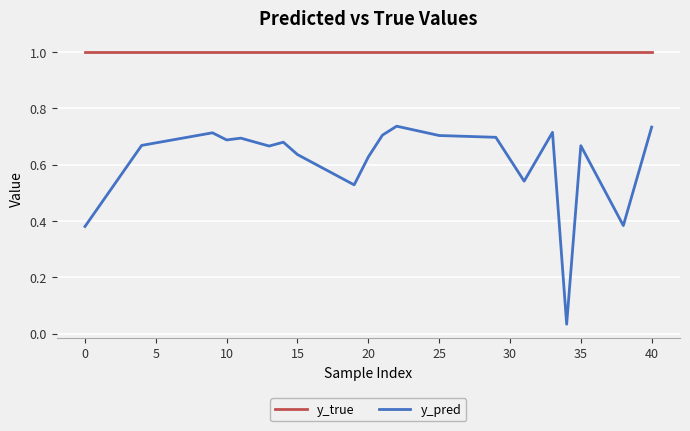

What are all the series names shown in the legend?

y_true, y_pred